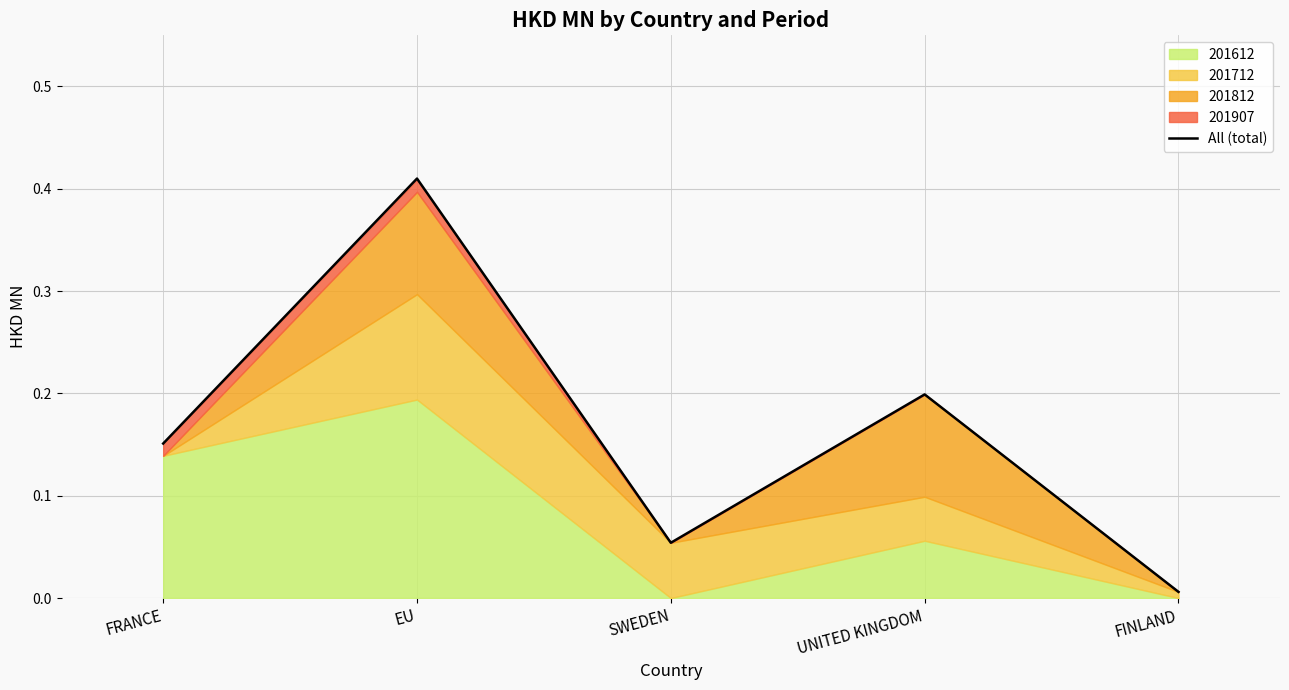

Reading right to left, extract all data points from this chart.

0.0	0.2	0.1	0.4	0.2